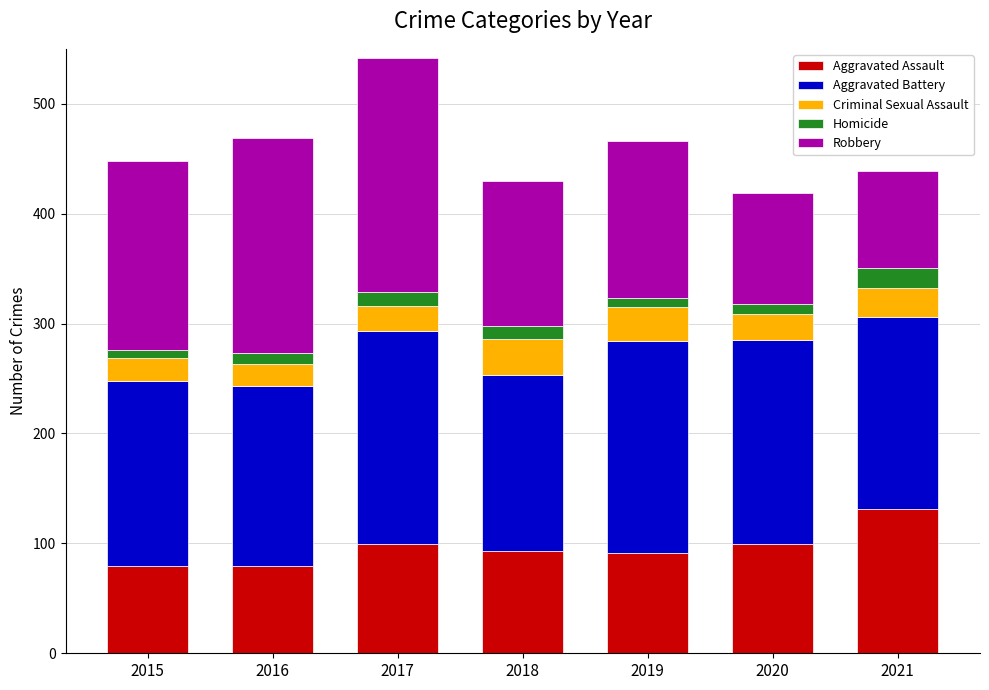

What is the total value across all series at 2018?

430